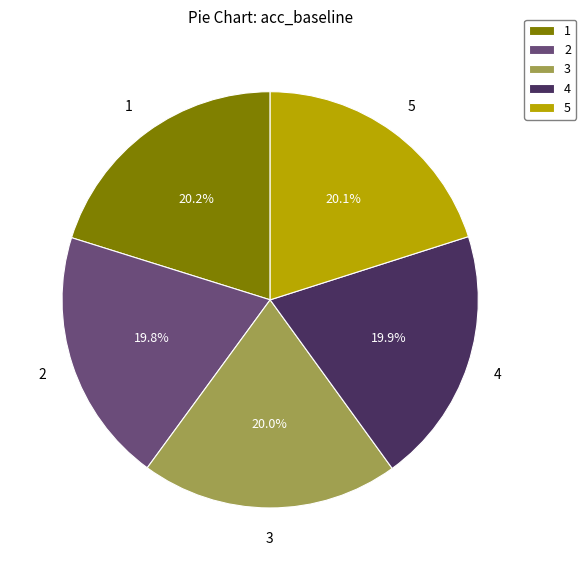

True or false: 5 accounts for 20% of the total.

True